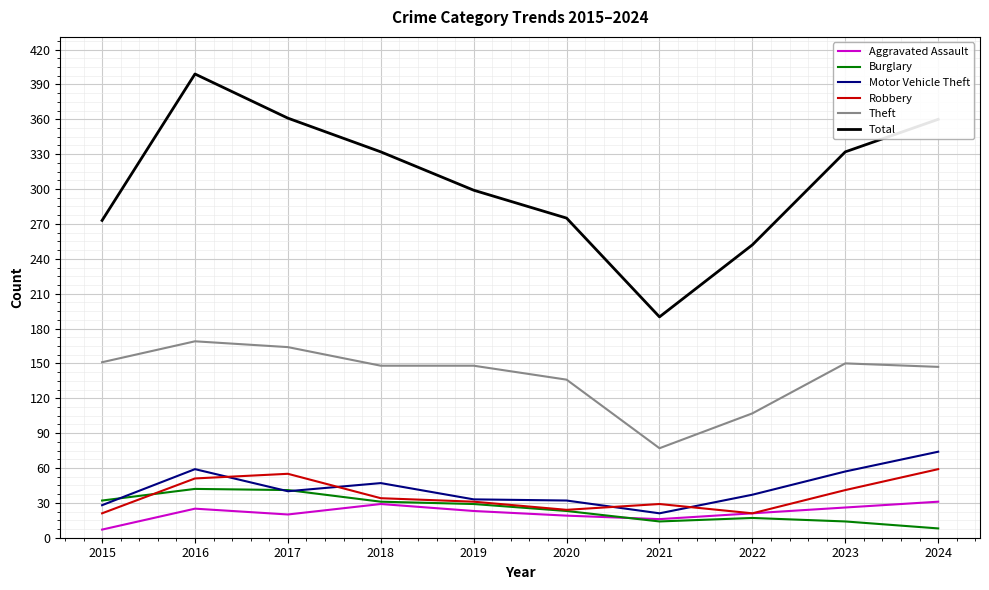

Which series has the largest total across all categories?

Total